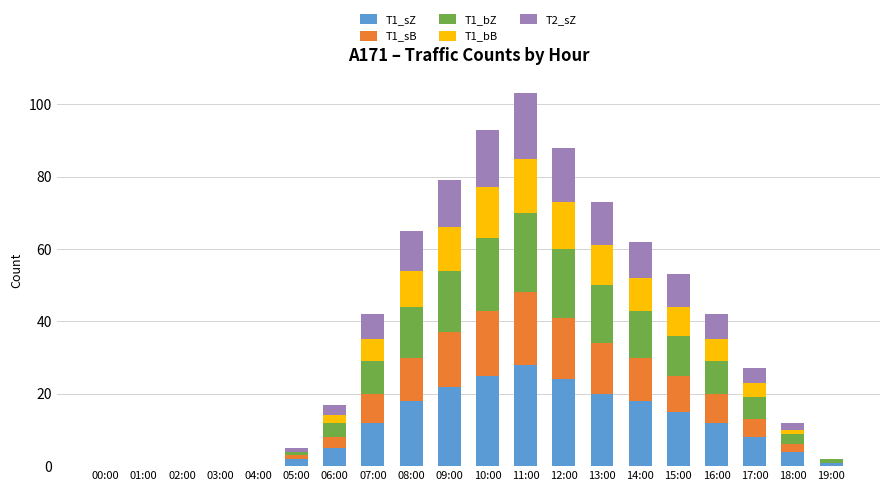

Are the bars horizontal?

No